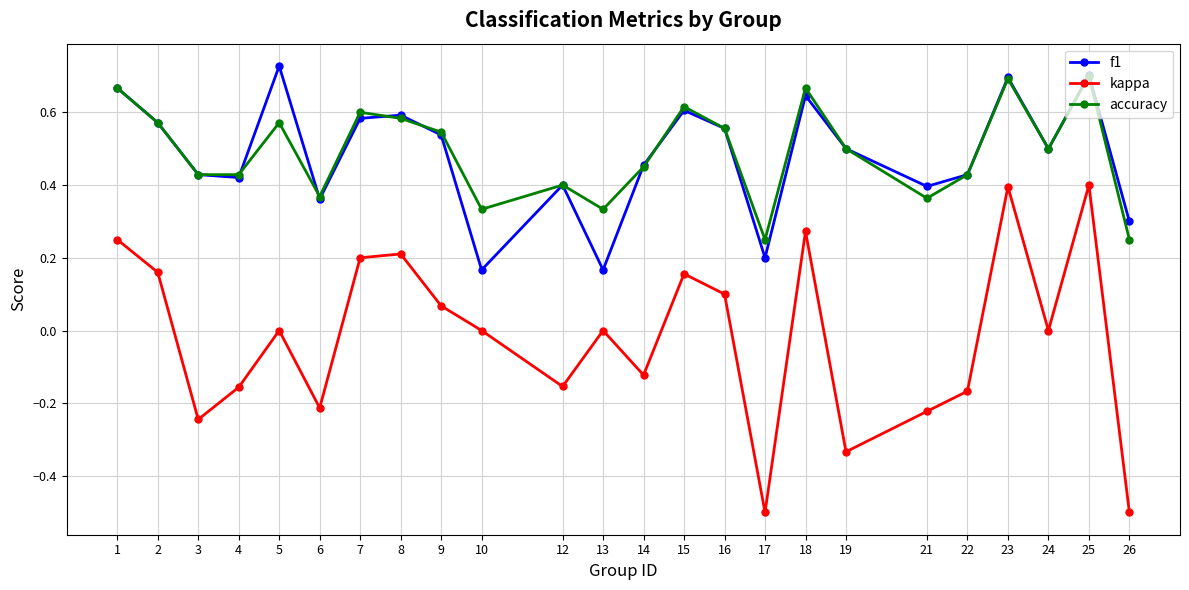

Which series changed the most between 3 and 22?

kappa